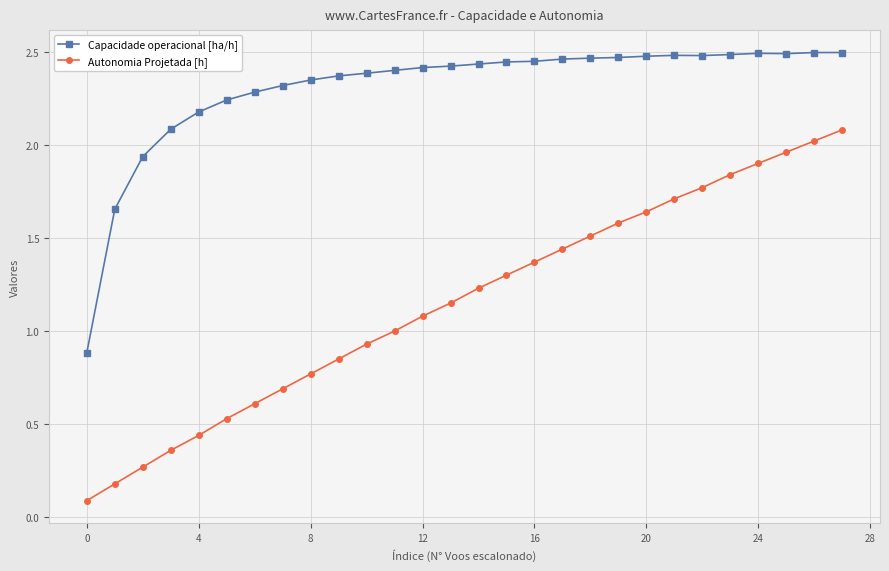

In Capacidade operacional [ha/h], how many points are lower than both neighbors (excluding endpoints)?

2